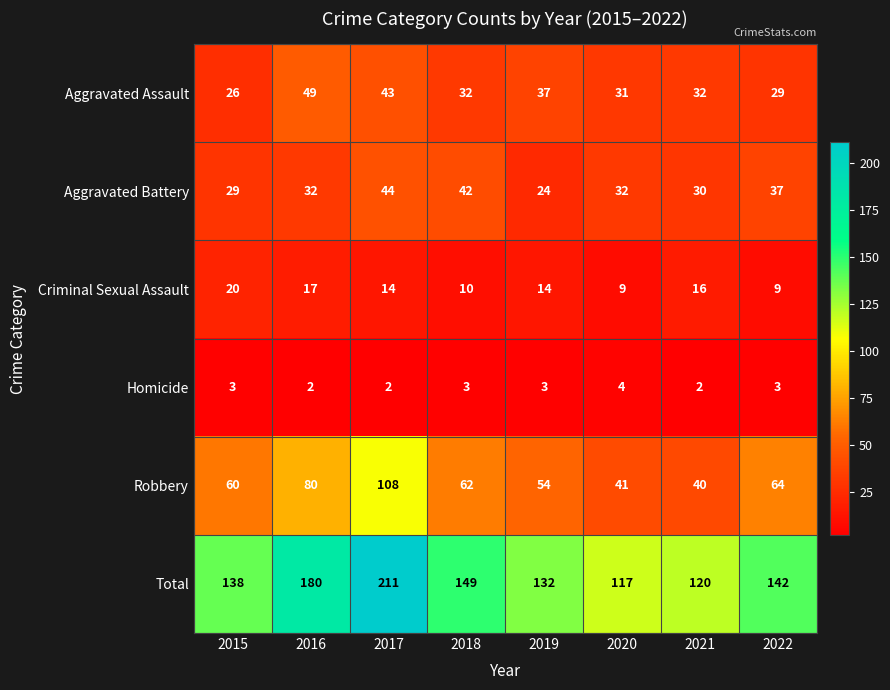

Which series has the largest range (max minus min)?

Total